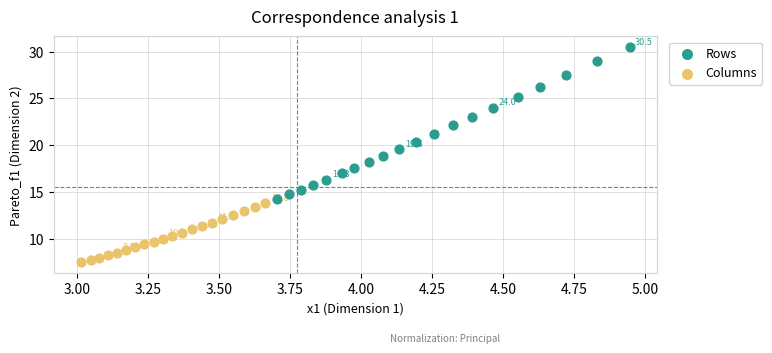

What are all the series names shown in the legend?

Rows, Columns